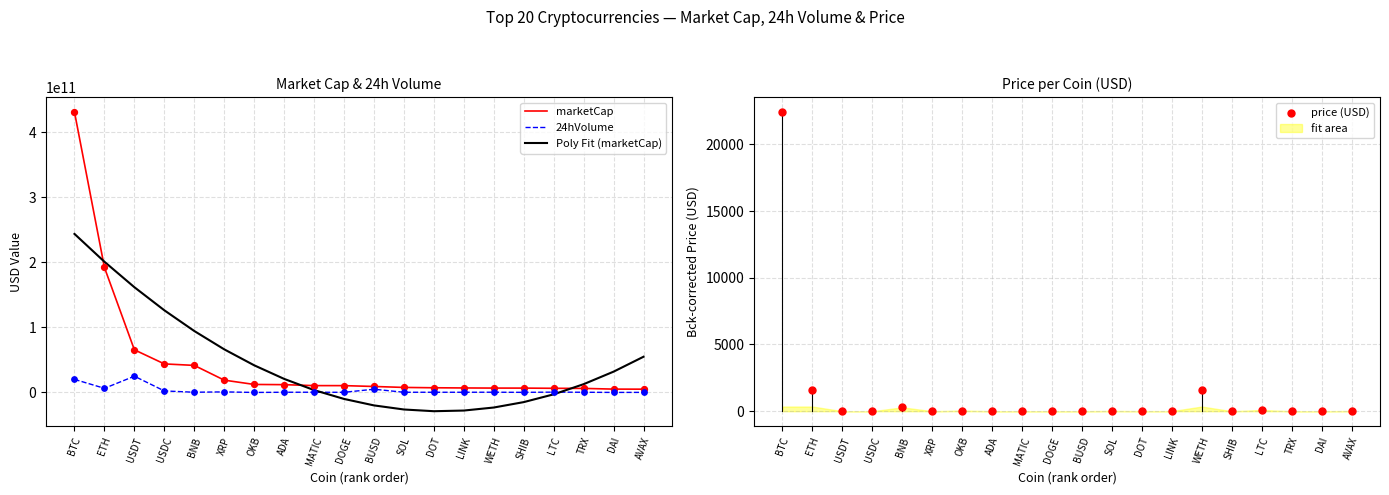

Which series reaches the maximum Y coordinate?

marketCap